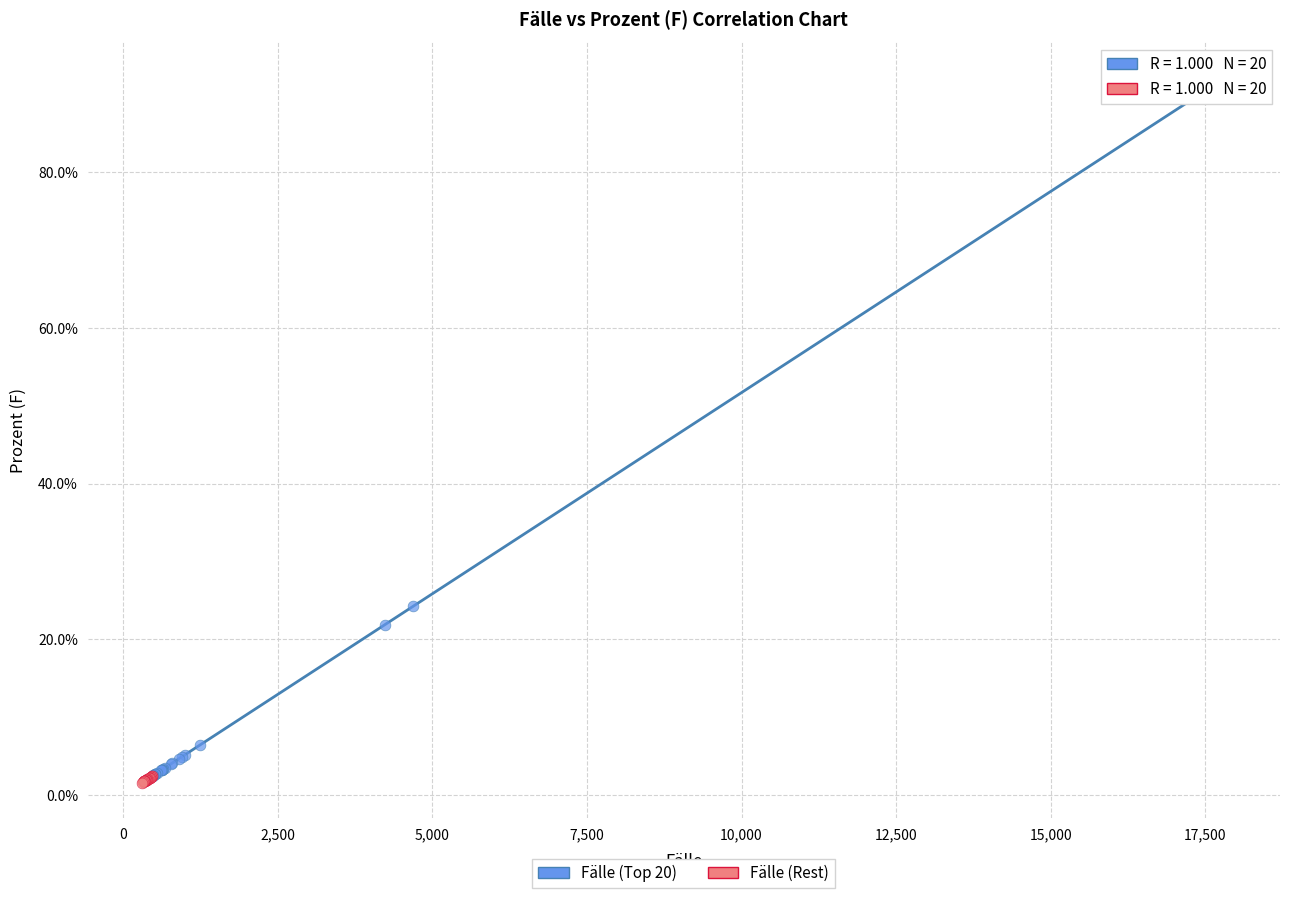

Which series has the largest Y range (max minus min)?

Fälle (Top 20)